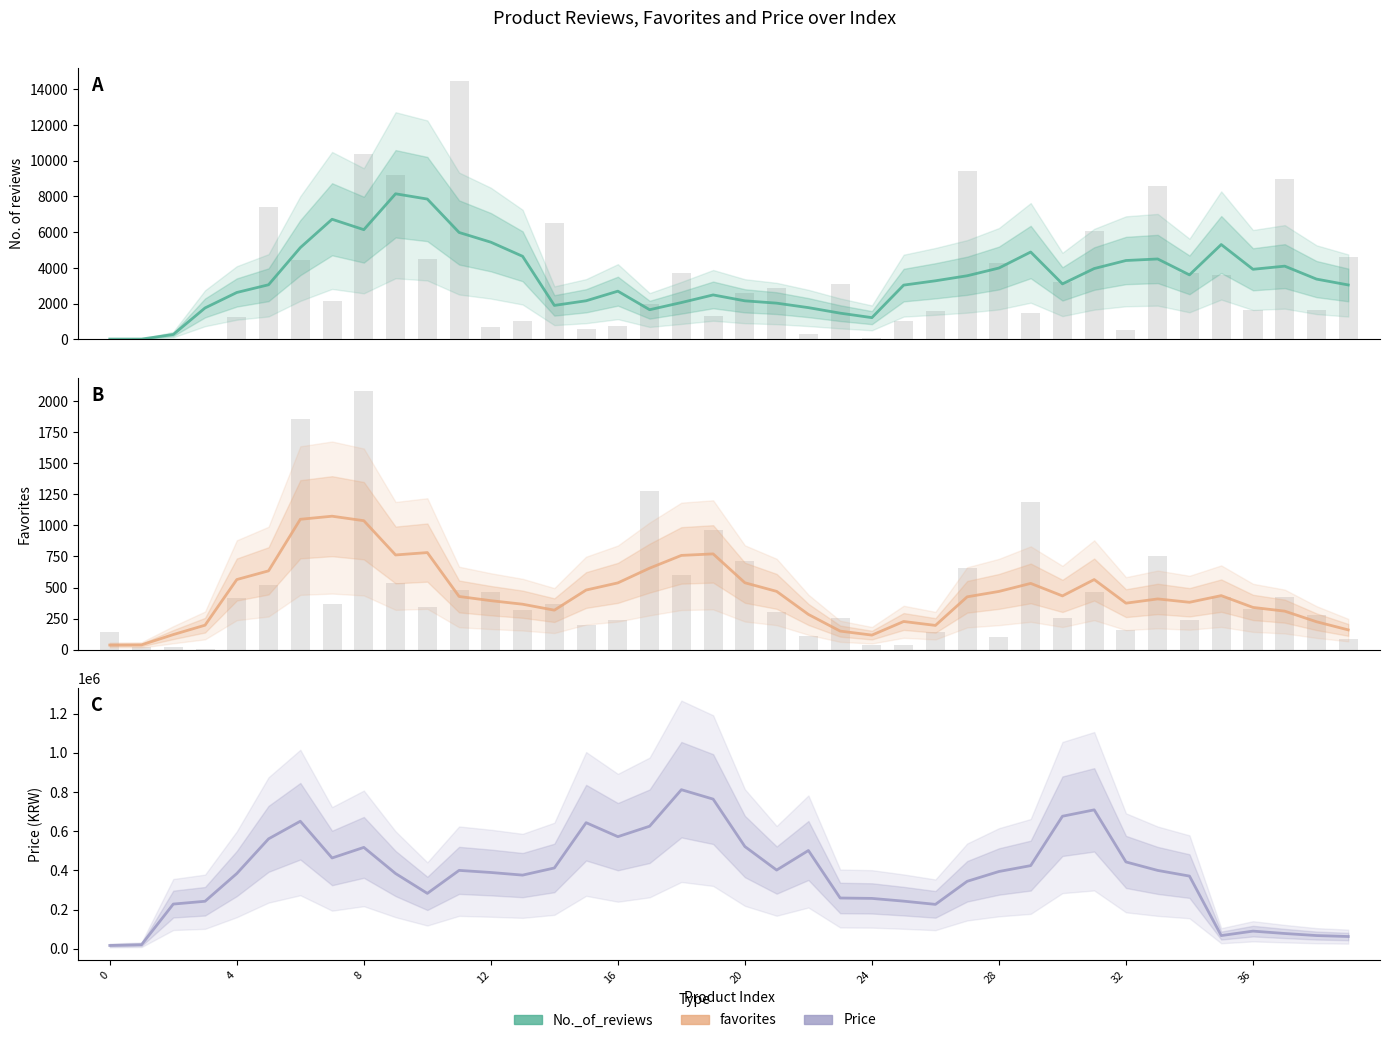

Read the favorites value at 37.

309.8